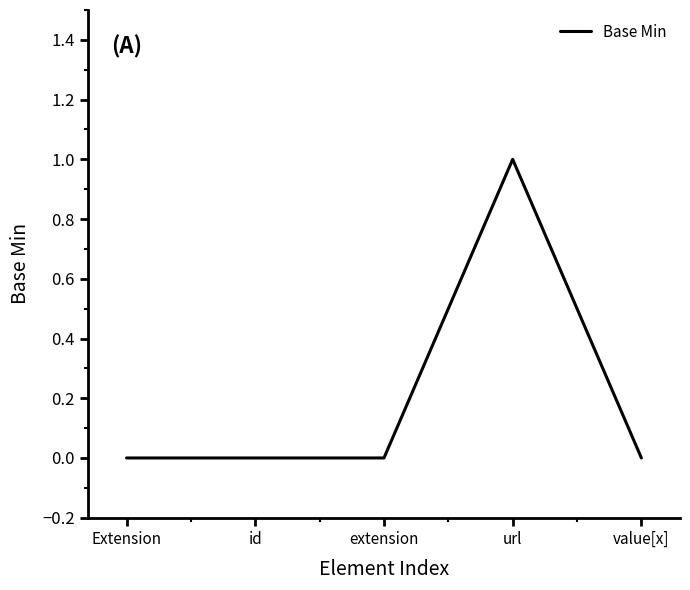

Is it true that the value at Extension is 0?

True